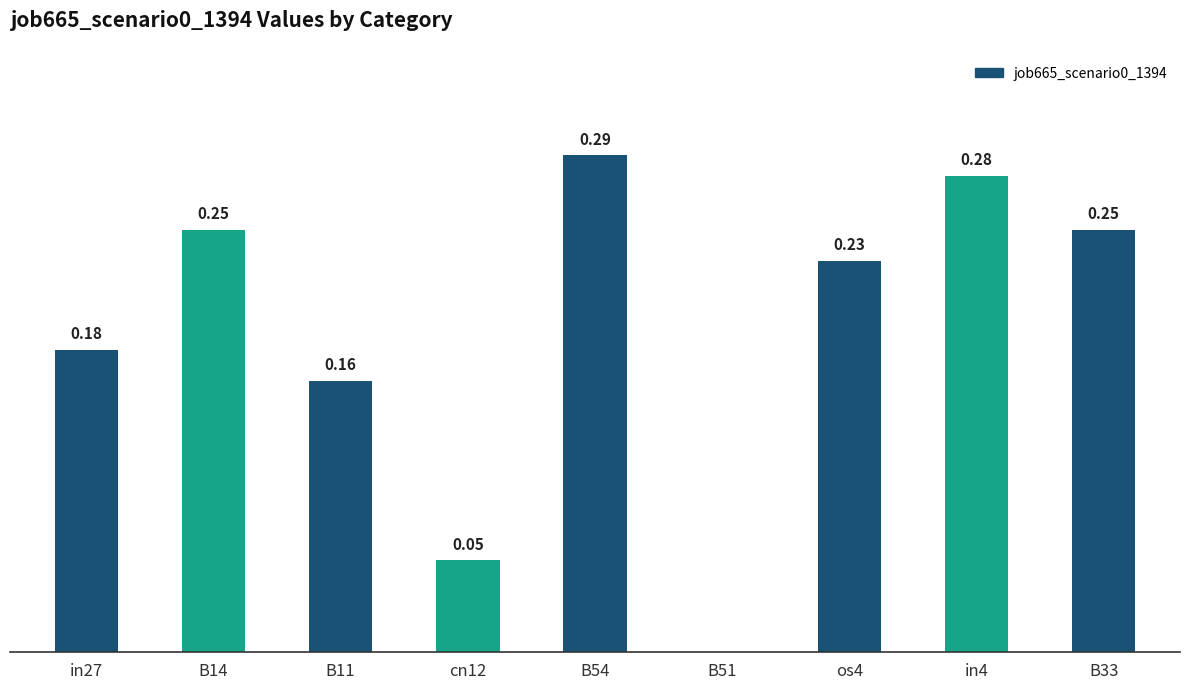

What is the difference between the maximum and minimum values?

0.3